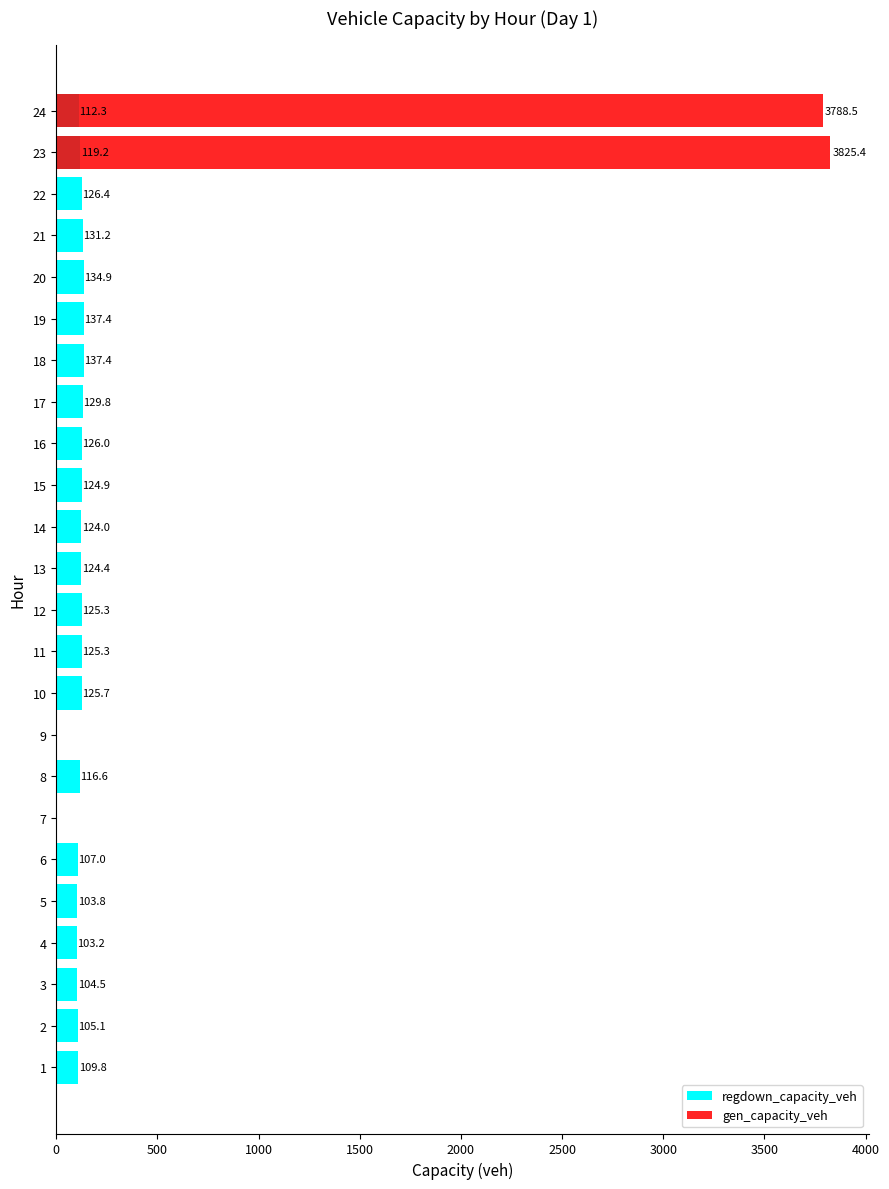

At how many categories does at least one series exceed 205?

2